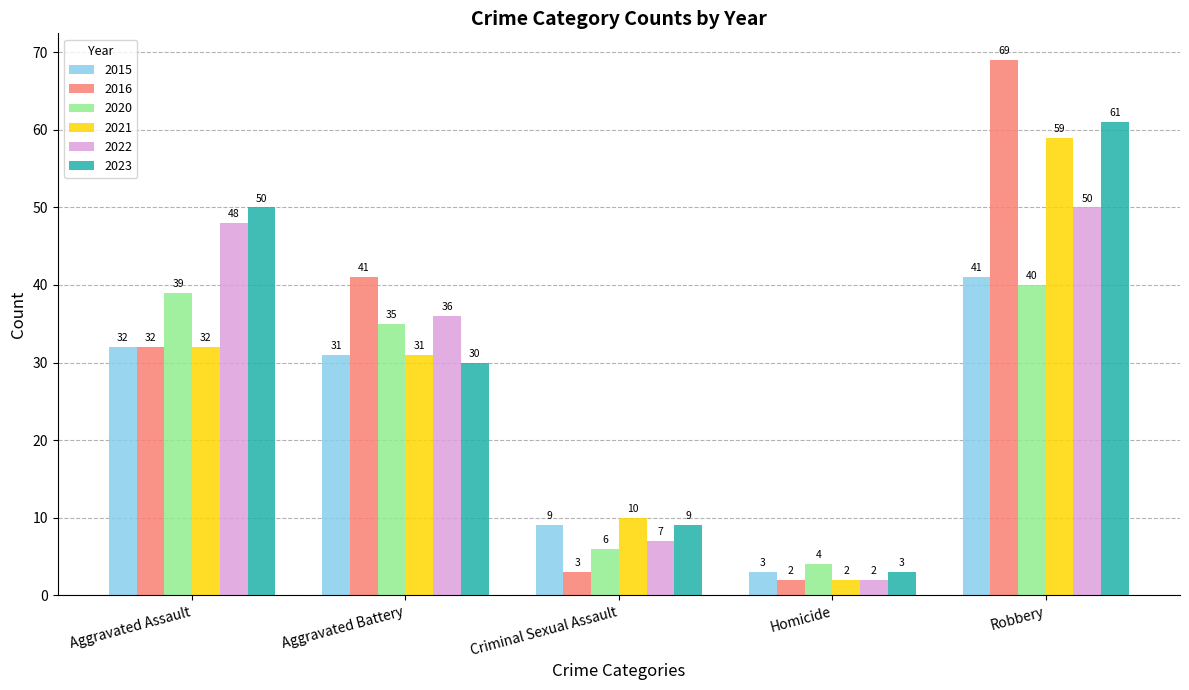

What is the difference between the maximum and minimum values in the 2022 series?

48